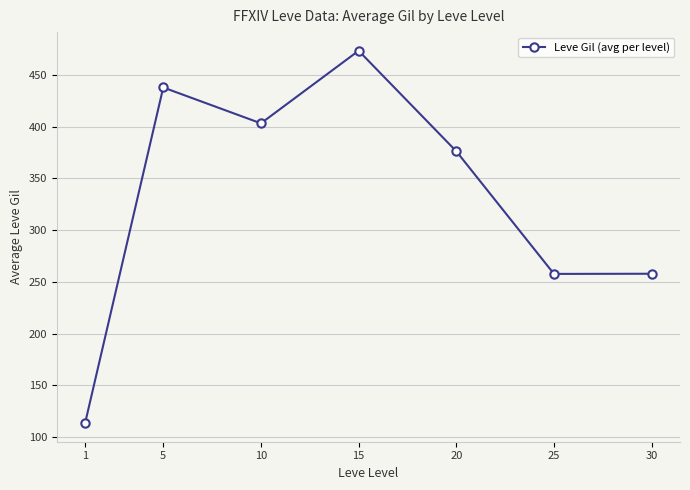

What is the approximate value at 5?

437.8